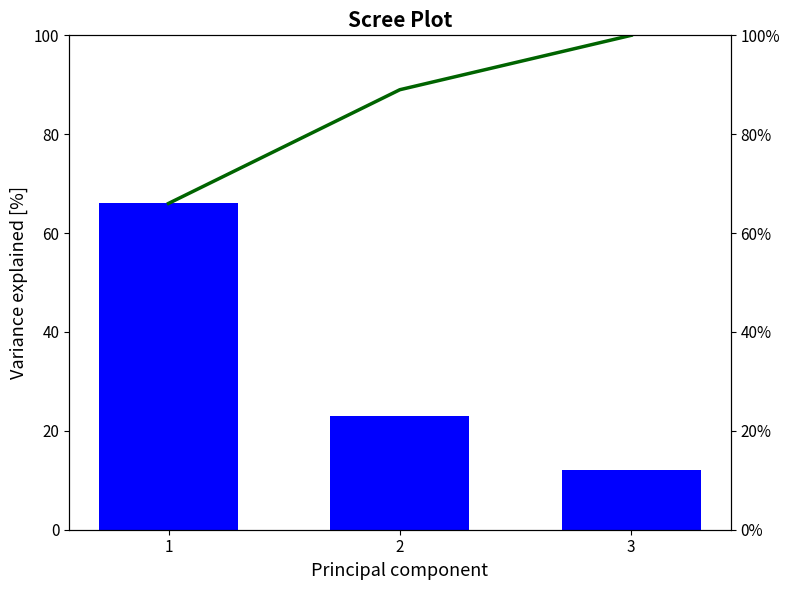

Reading left to right, transcribe all the data shown in this chart.

Variance Explained: 1=66	2=23	3=12
Cumulative %: 1=66	2=89	3=100